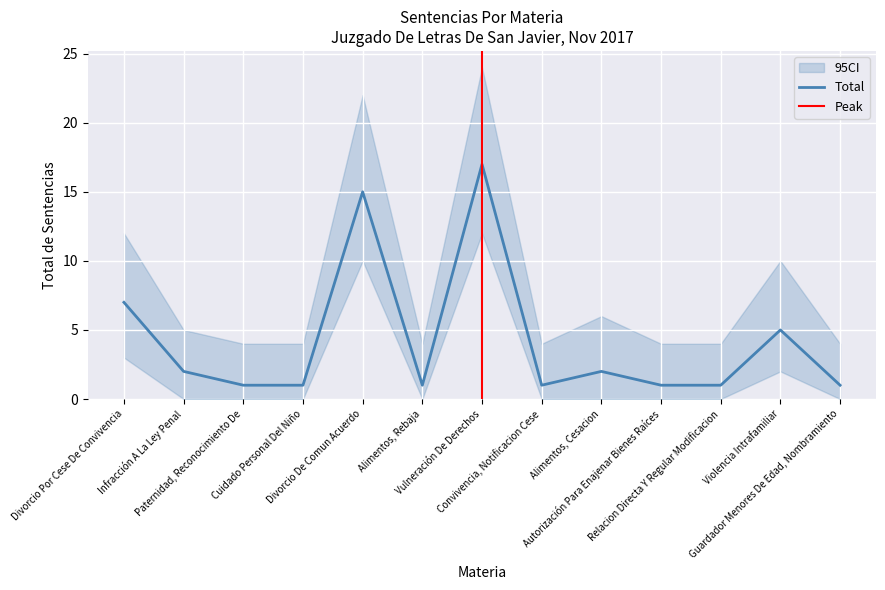

What is the ratio of the value at Paternidad, Reconocimiento De to the value at Violencia Intrafamiliar?

0.2